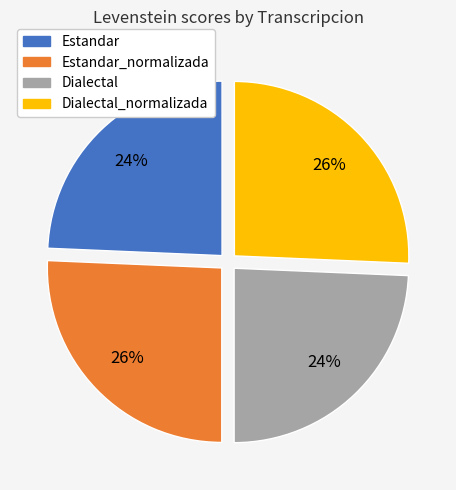

To the nearest percent, what is the average slice percentage?

25%